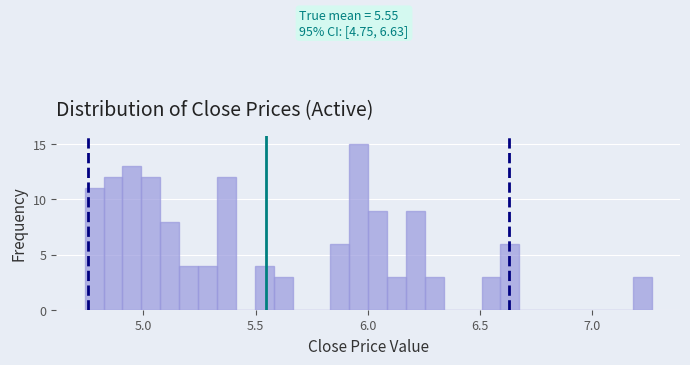

Read against the x-axis, roughly where is the centre of the tallest bar?

5.95